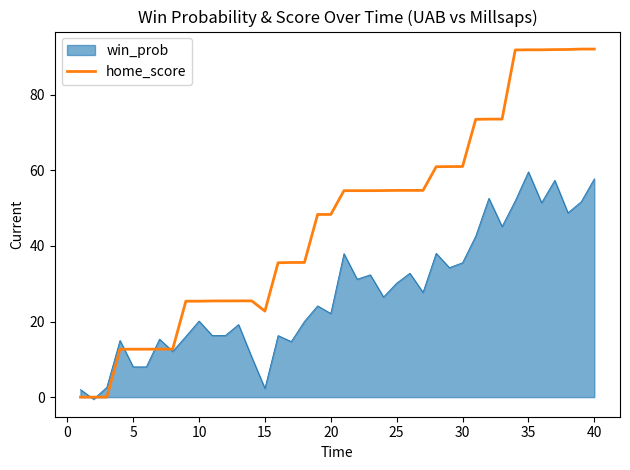

Rank the series by their average value, from highest to lowest.

home_score, win_prob